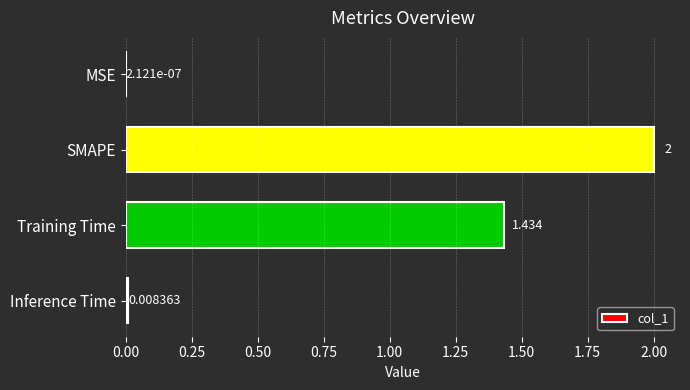

At which label is the value closest to 1?

Training Time